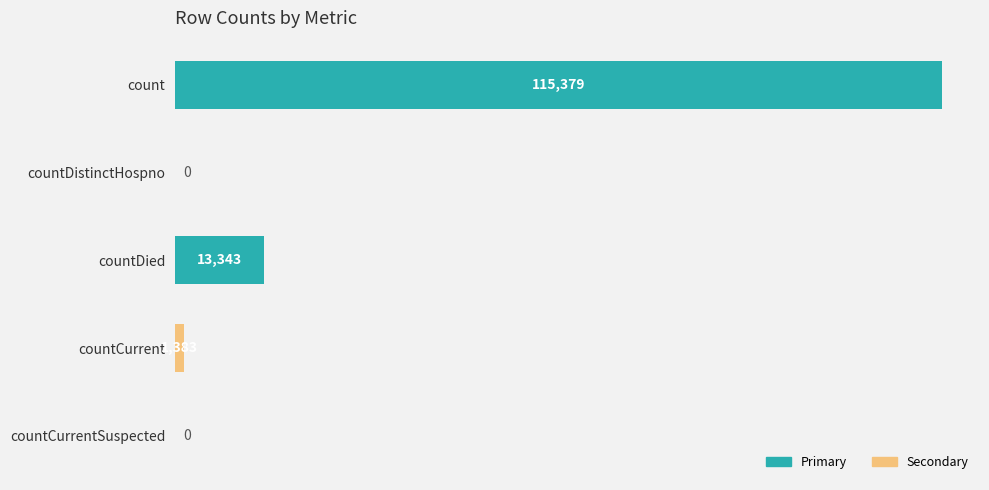

What is the ratio of the value at countDied to the value at countCurrent?

9.6